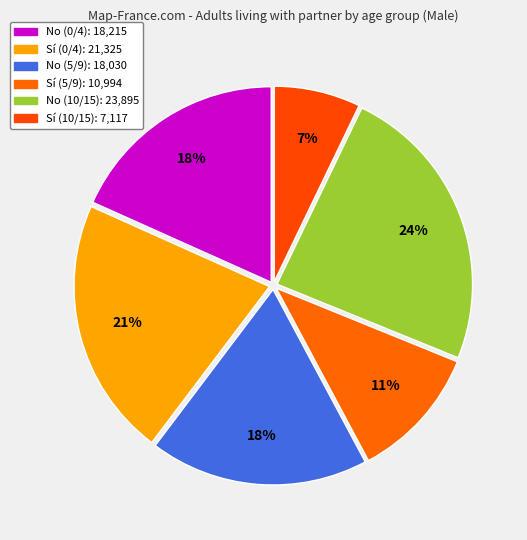

Count the number of slices in the pie.

6